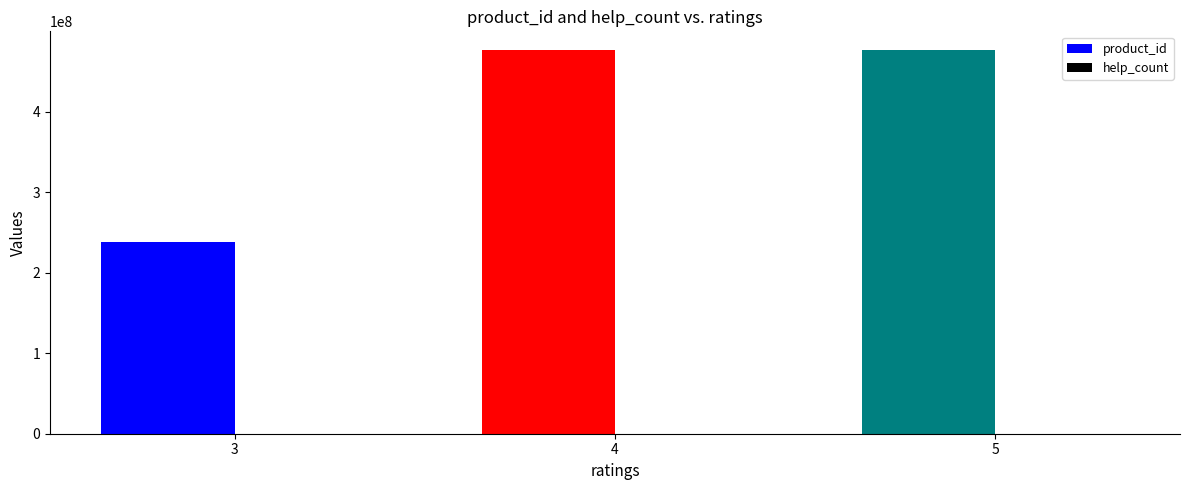

What value does the data have at 3, to the nearest 10?

237923310